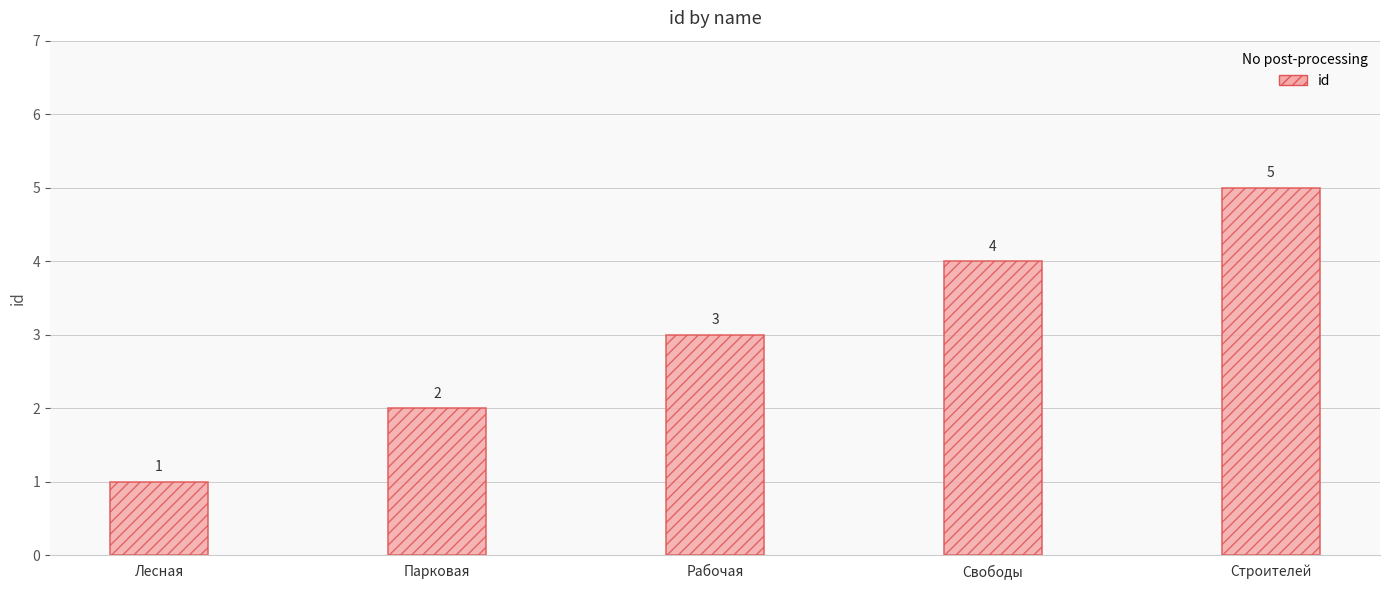

What is the label of the 2nd bar from the left?

Парковая